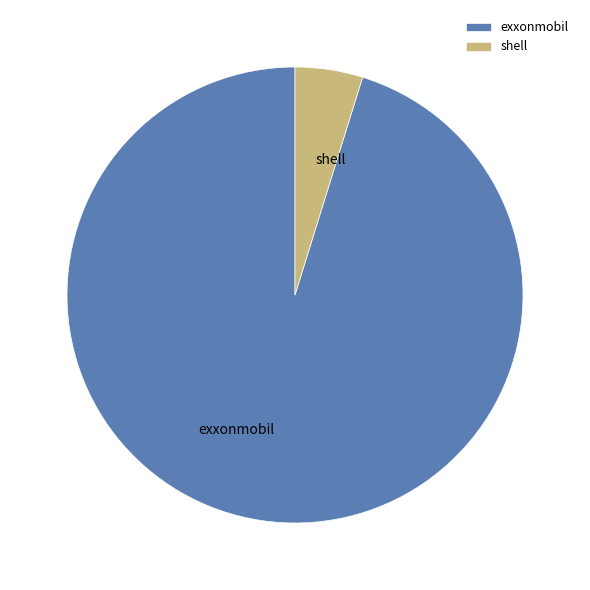

Combined, do exxonmobil and shell account for over 50%?

Yes